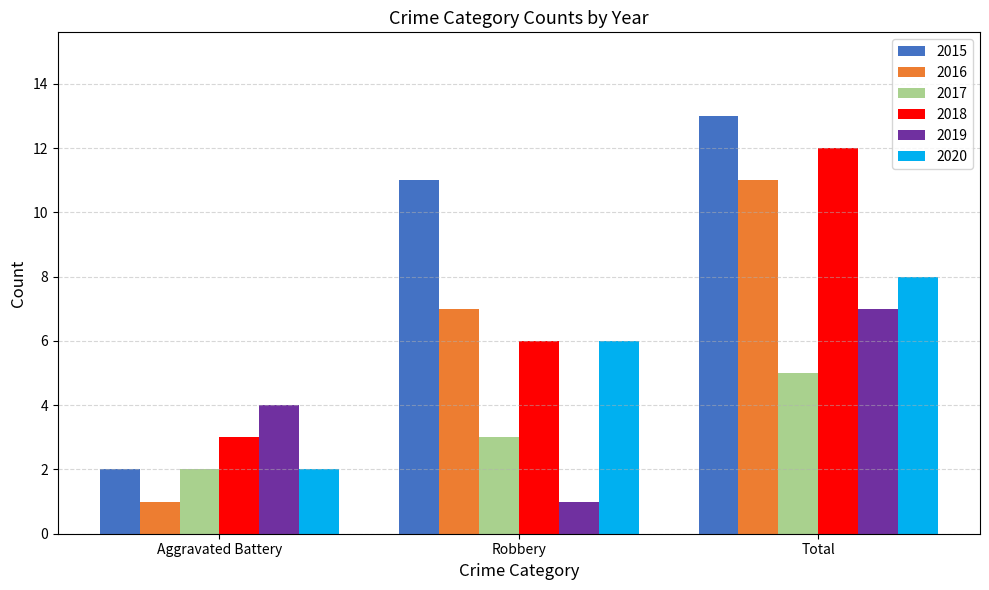

What is the label of the 1st bar from the left?

Aggravated Battery